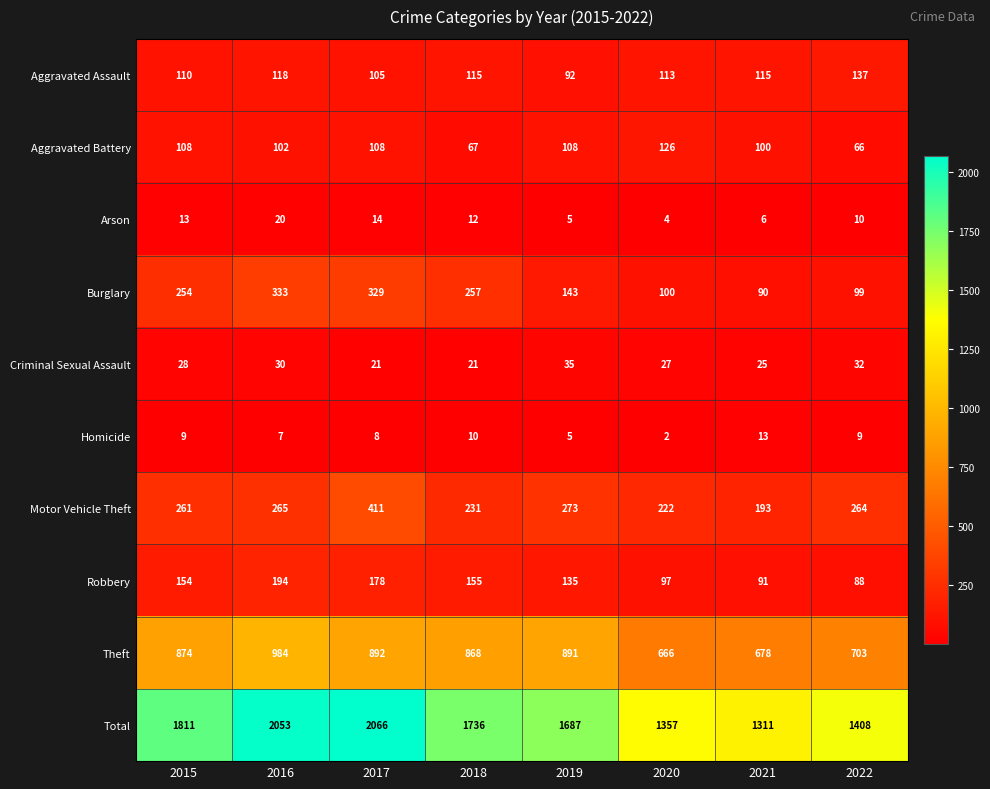

What is the sum of the Motor Vehicle Theft values at 2017 and 2022?

675